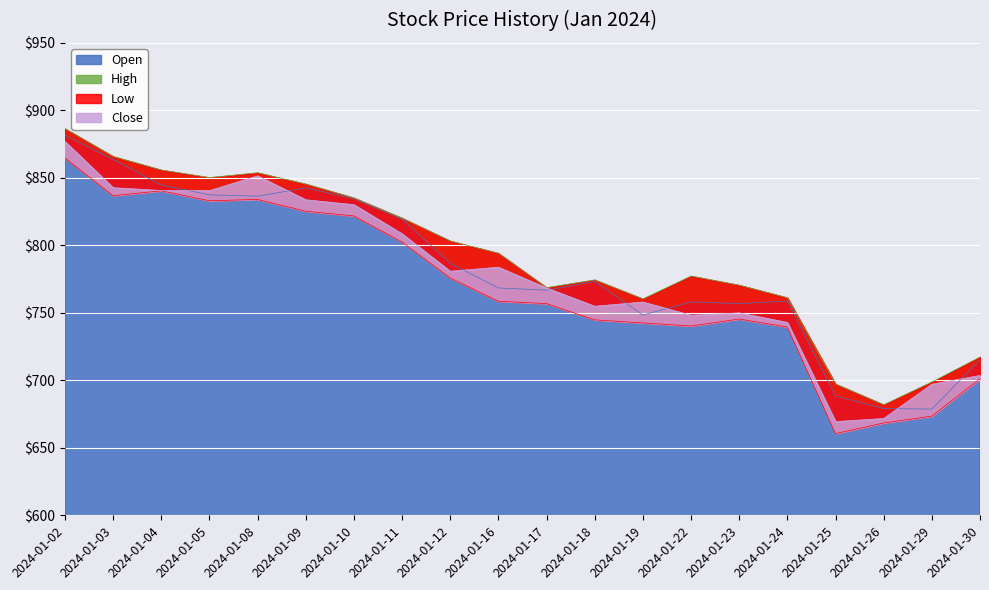

At which label is Close closest to 773?

2024-01-17